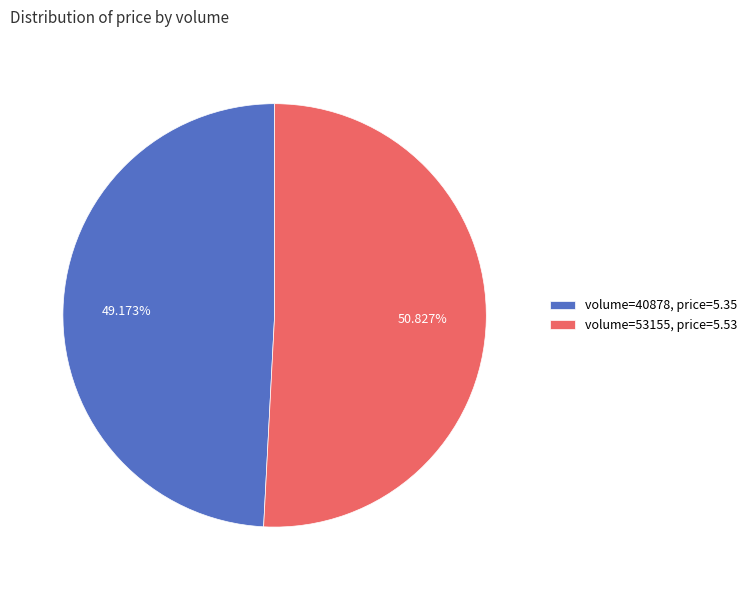

Is there a majority slice in this chart?

Yes